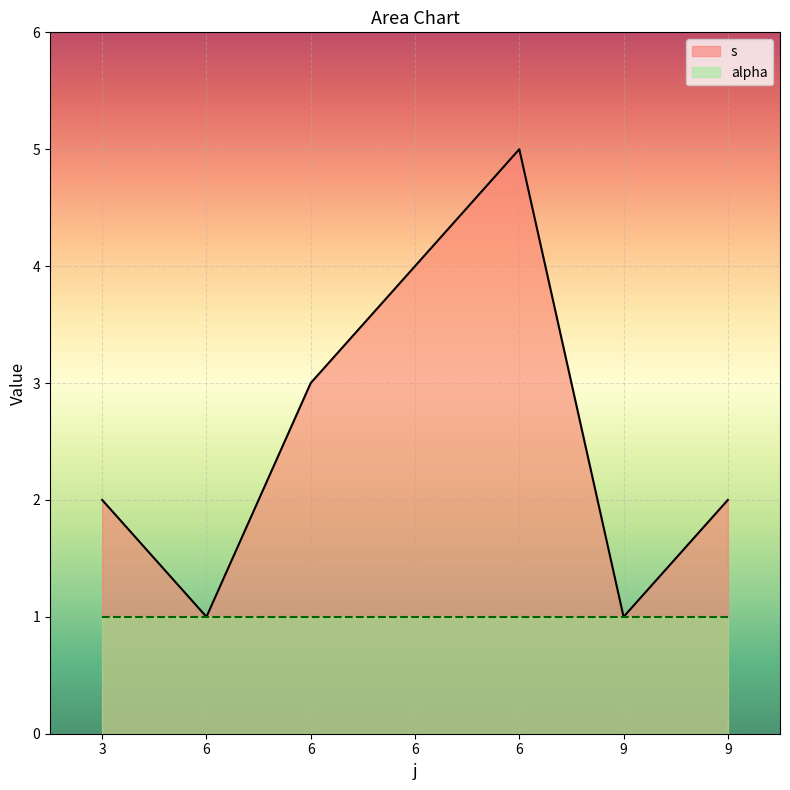

What is the difference between the maximum and minimum values?

4